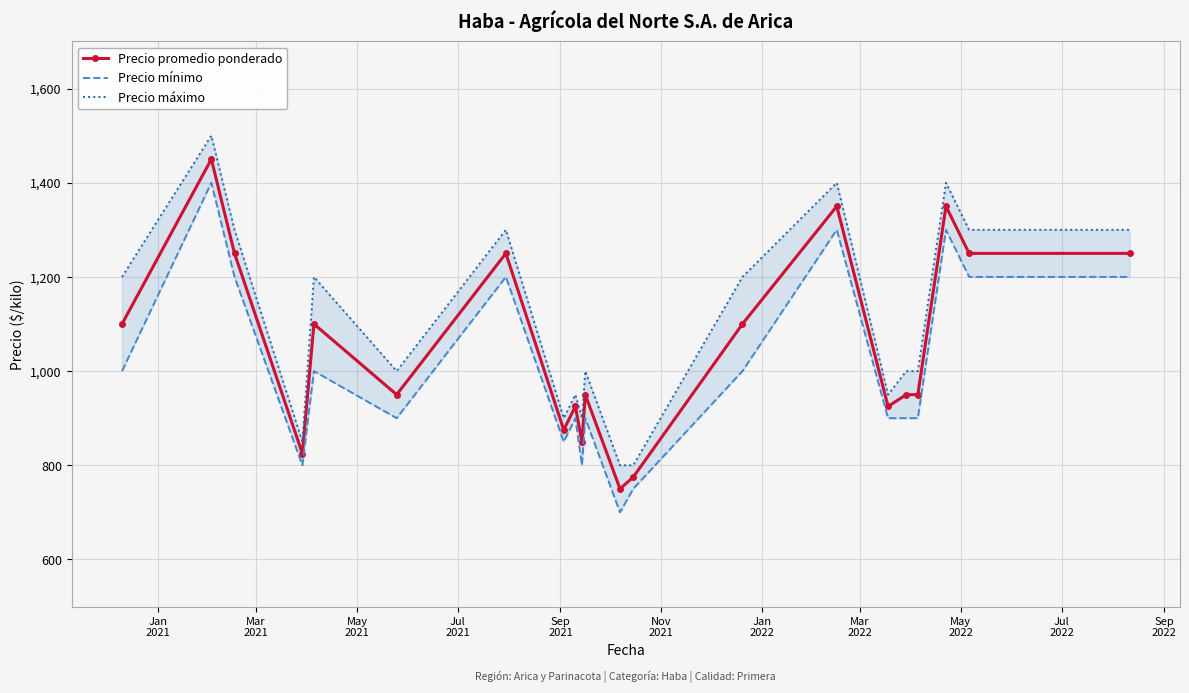

What is the value of the Precio promedio ponderado point at the 7th from the left?

1250